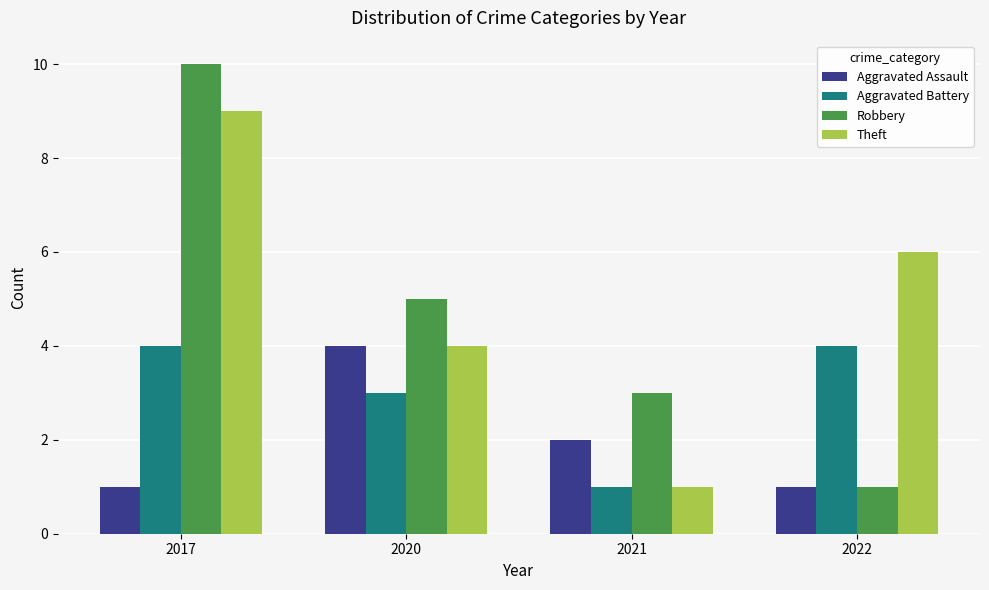

What is the value of the Robbery bar at the 2nd from the left?

5